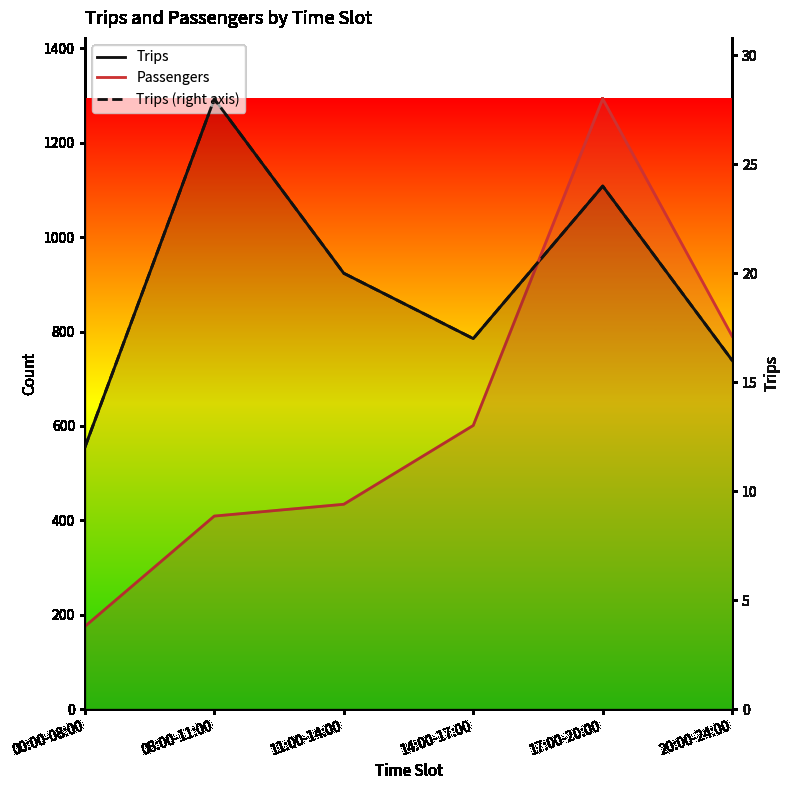

Is the value of Trips (right axis) at 08:00-11:00 greater than the value of Trips at 11:00-14:00?

No